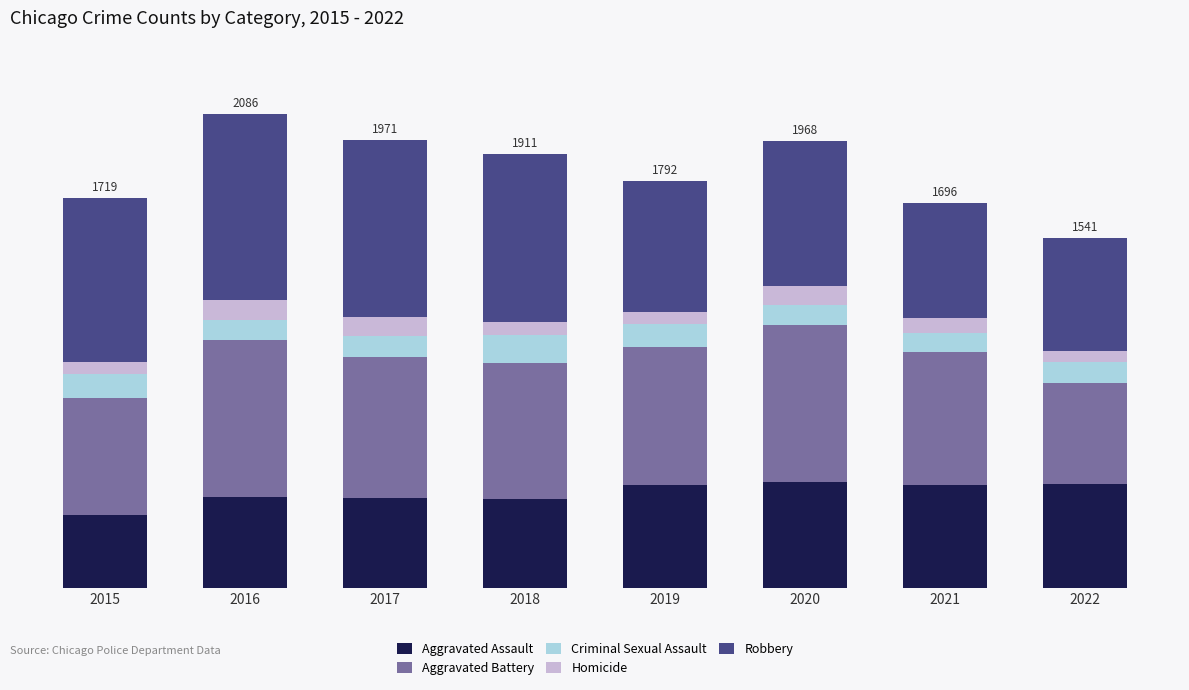

Does the chart contain any negative values?

No